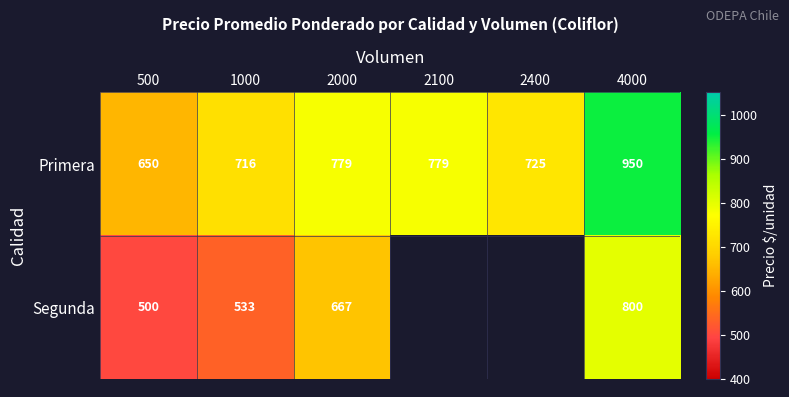

What is the sum of all Primera values?

4599